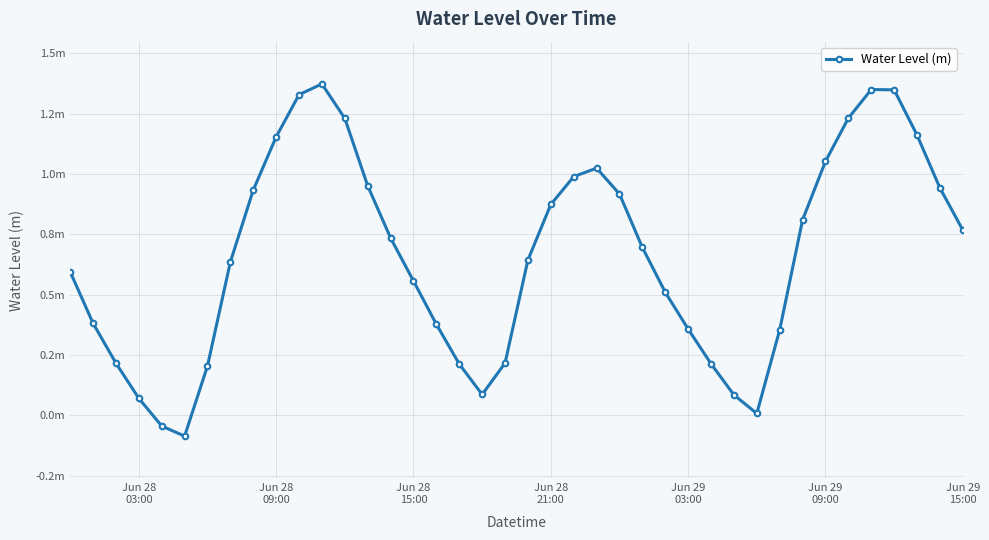

Does the chart have visible grid lines?

Yes